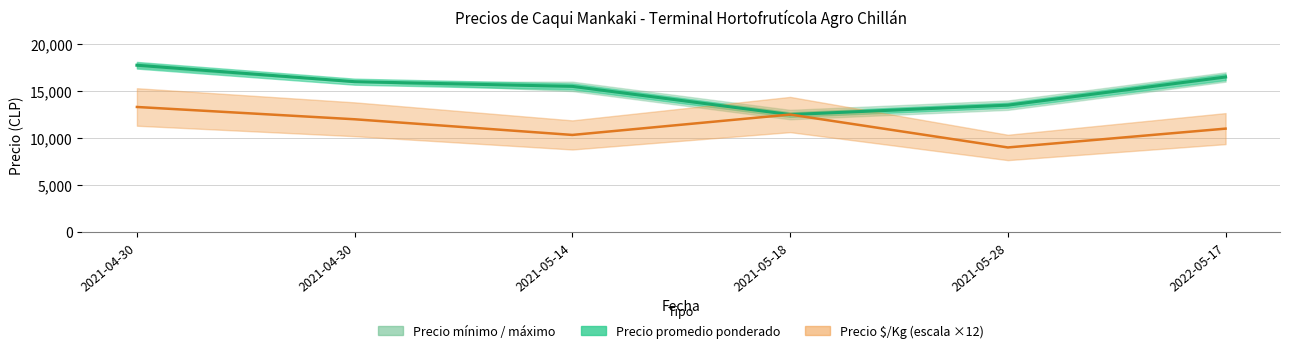

What is the average value of the Precio $/Kg series?

11358